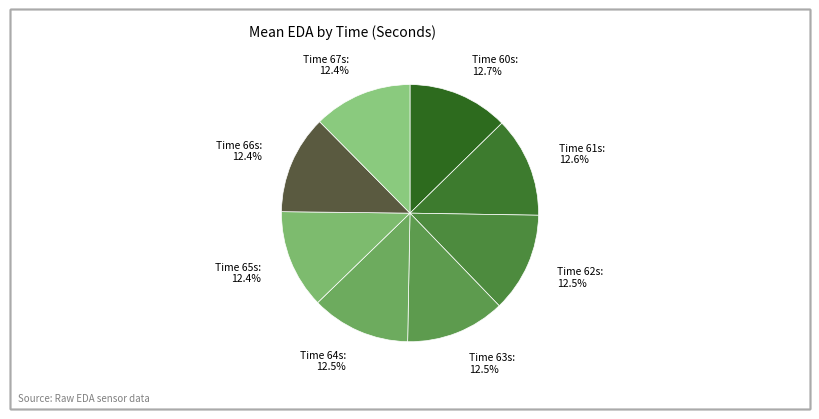

How much of the chart is everything except Time 66s?

87.6%